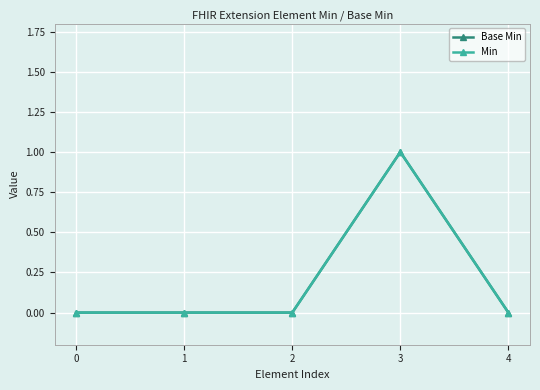

Is this an area chart (filled region under the line)?

No